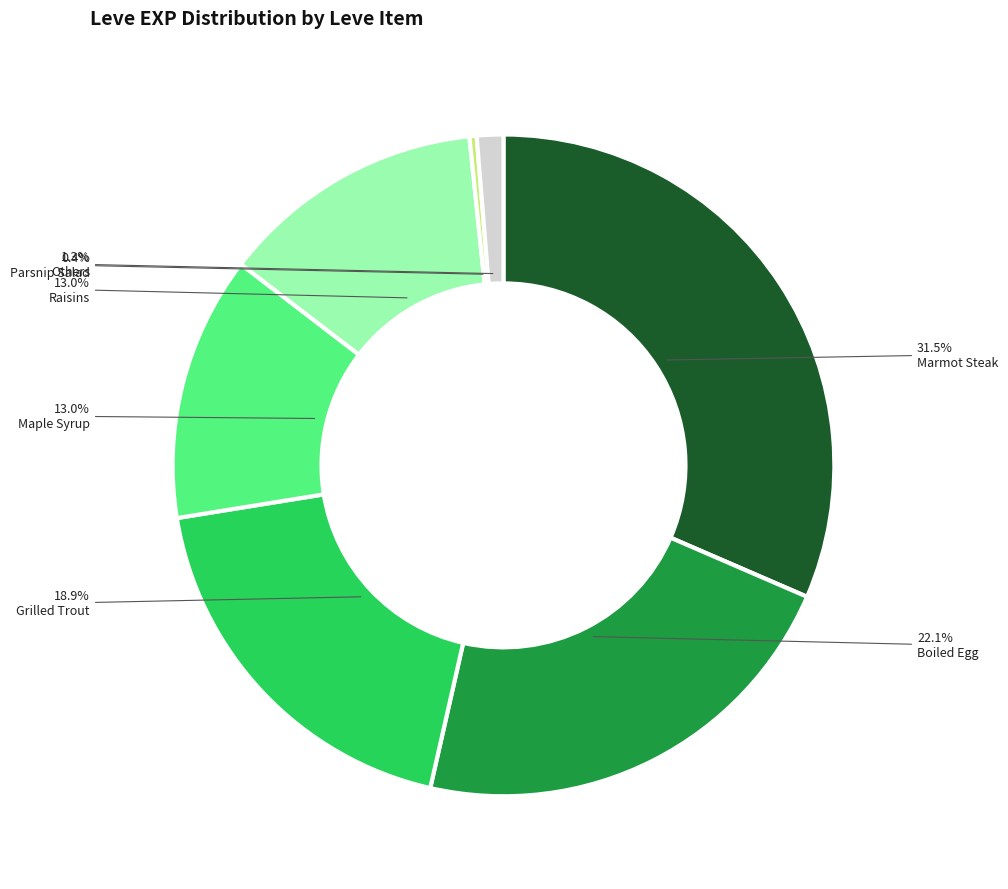

Is there a majority slice in this chart?

No